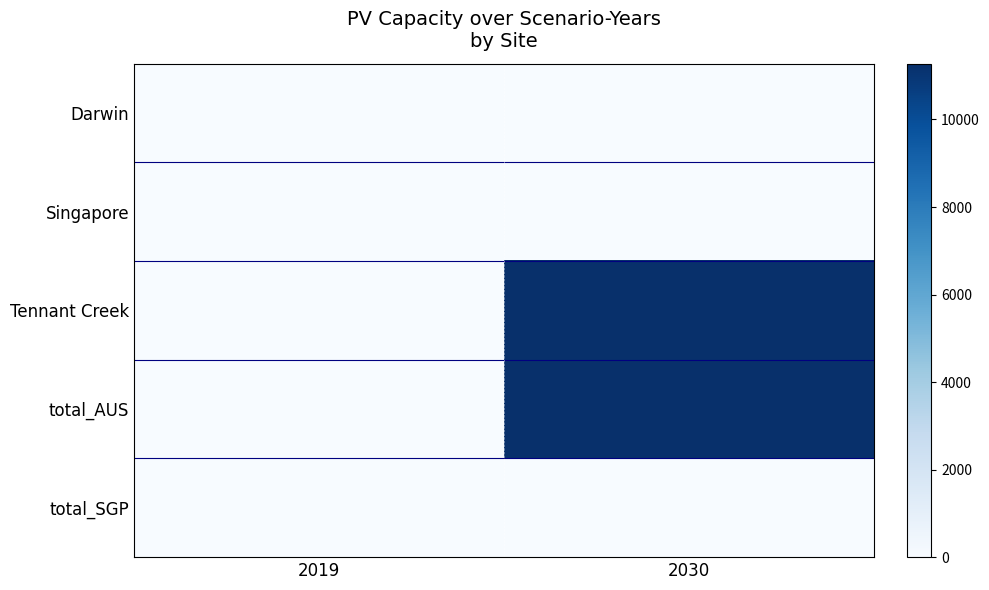

What is the difference between the highest and lowest values at 2030?

11275.3